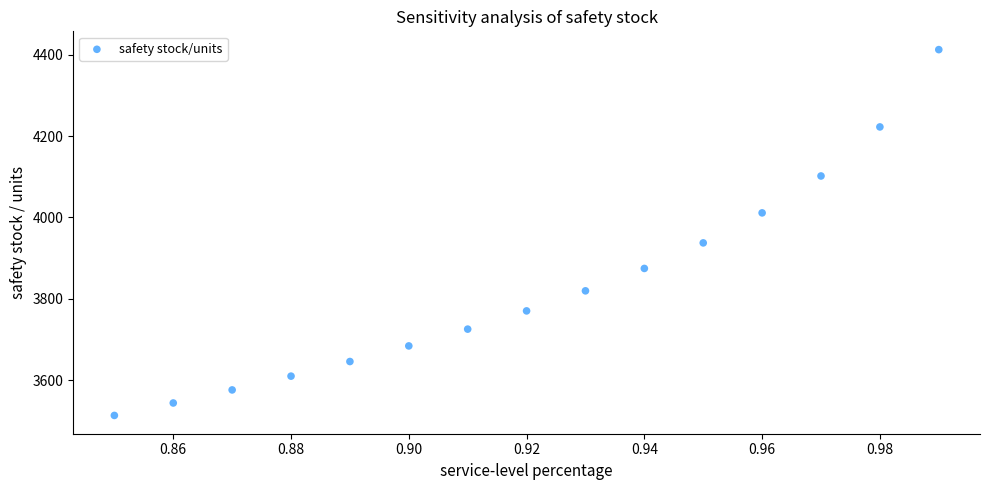

What Y value in the scatter plot is closest to 3962?

3937.3